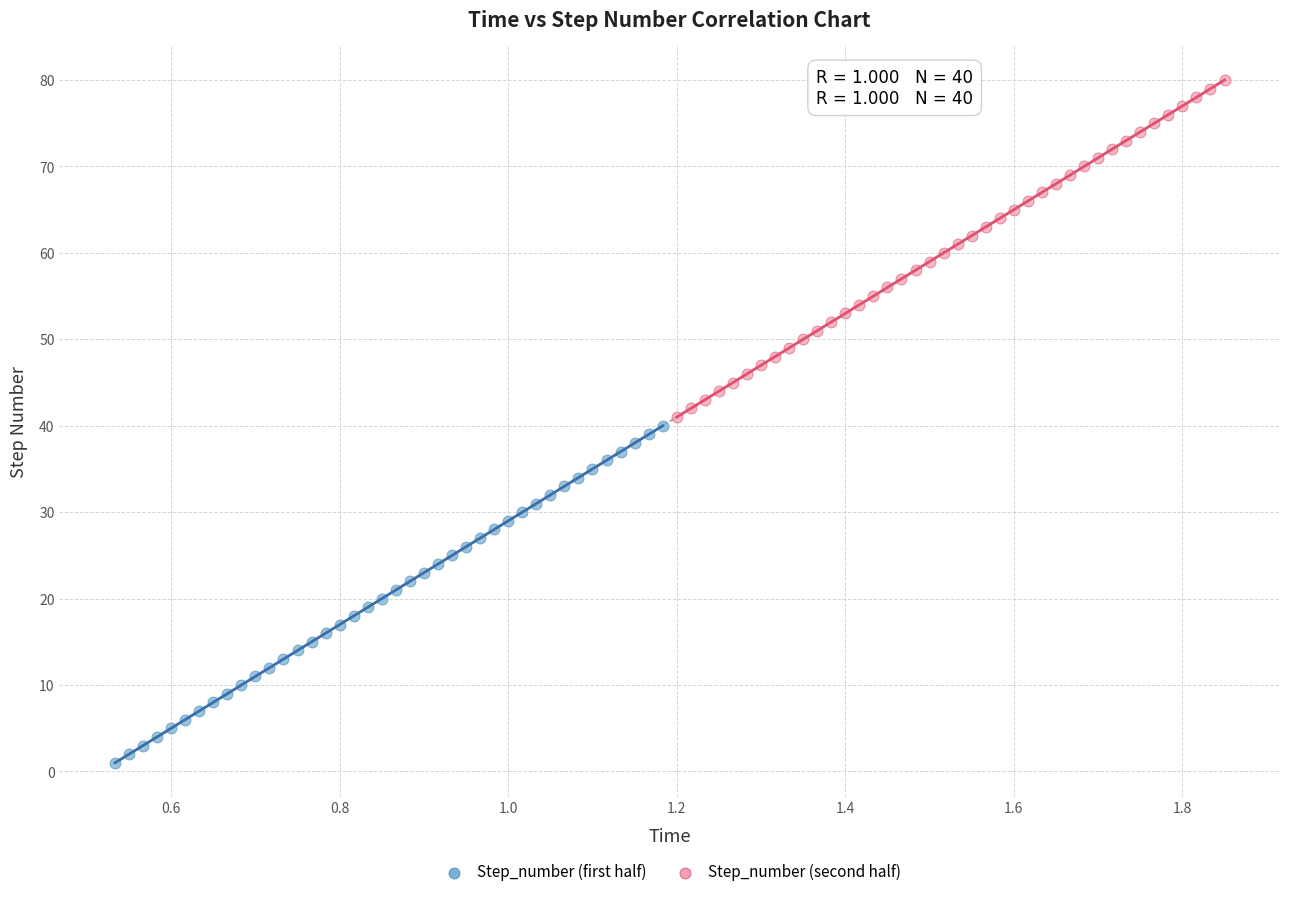

Which series contains the highest Y value?

Step_number (second half)